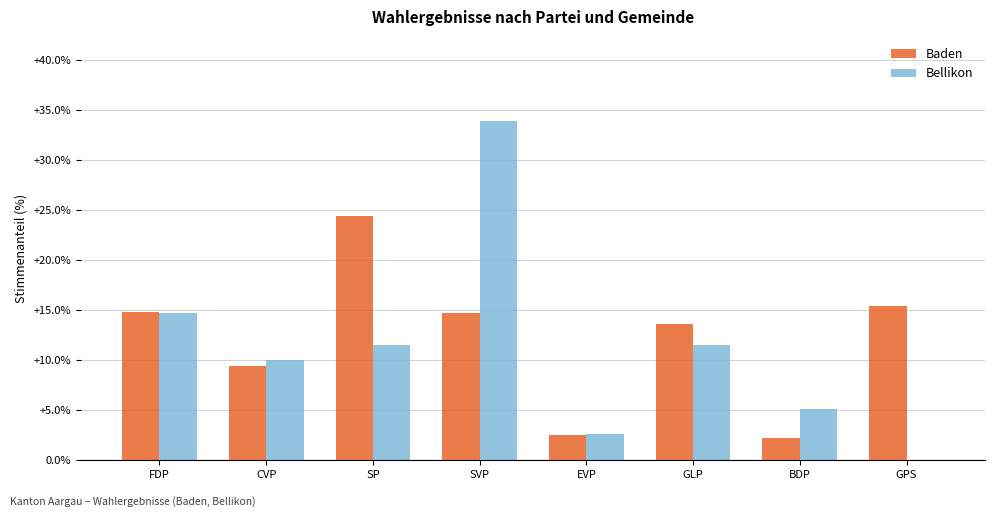

What value does the Bellikon series have at BDP?

5.1